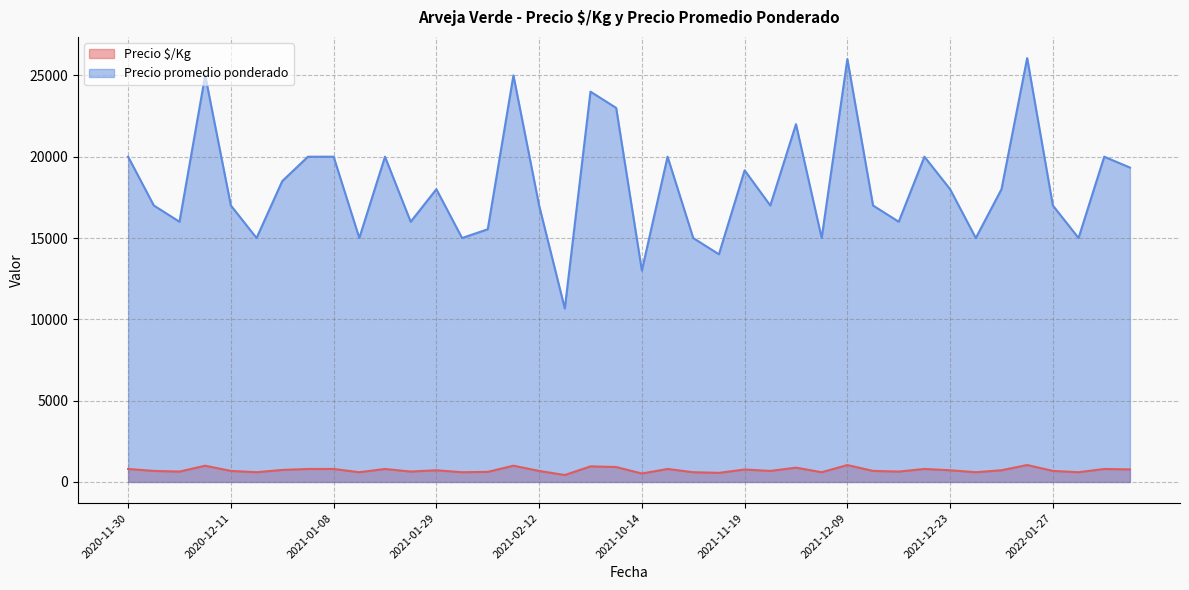

What is the maximum value shown in the chart?

26064